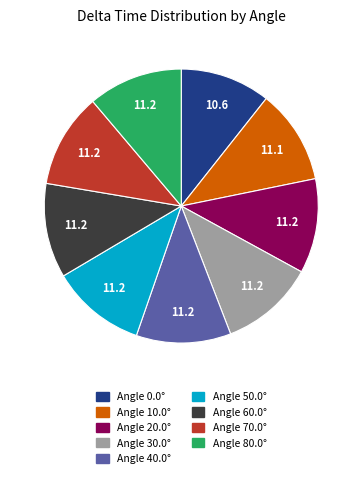

Is there any slice that represents more than half of the pie?

No